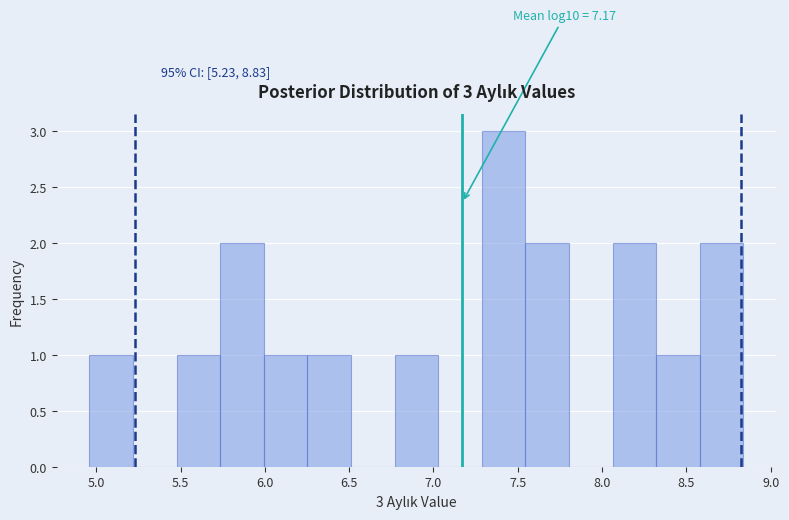

Which range on the x-axis has the tallest bar?

7.30 to 7.55